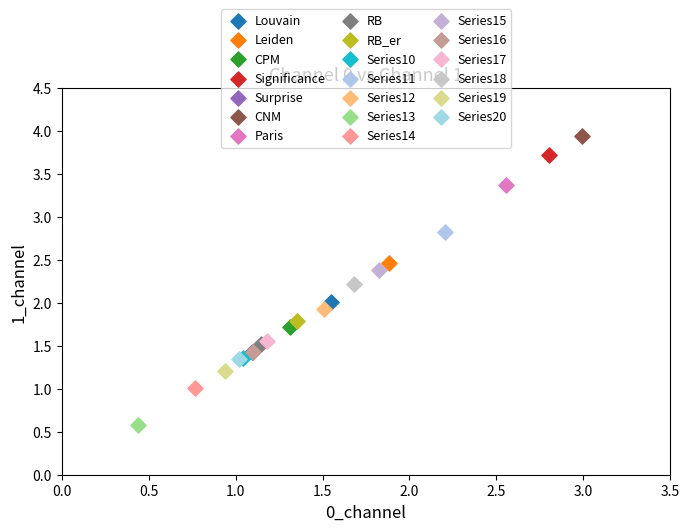

What are all the series names shown in the legend?

Louvain, Leiden, CPM, Significance, Surprise, CNM, Paris, RB, RB_er, Series10, Series11, Series12, Series13, Series14, Series15, Series16, Series17, Series18, Series19, Series20